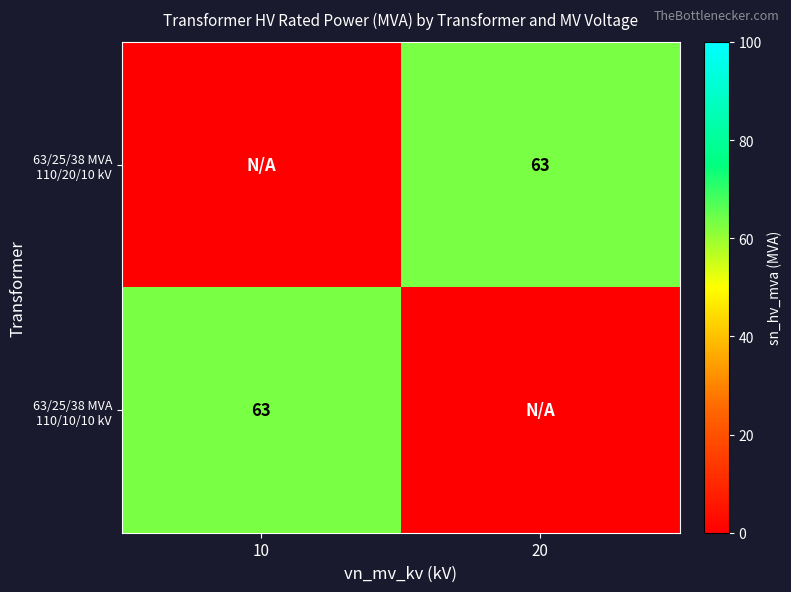

The 63/25/38 MVA 110/10/10 kV series shows 103 at 10. True or false?

False